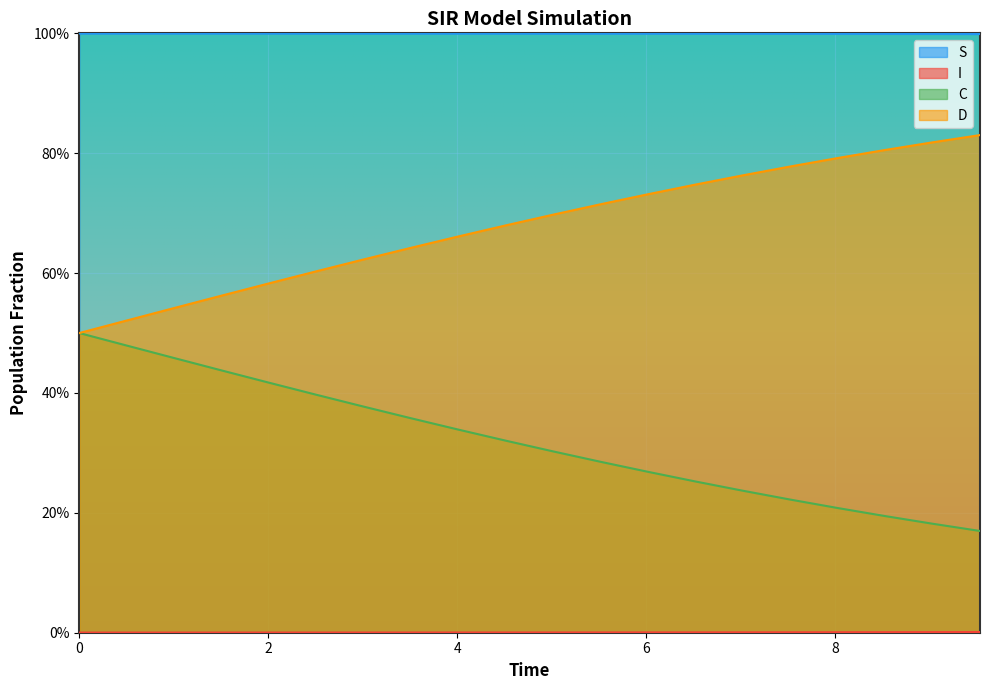

At how many categories does at least one series exceed 0?

20